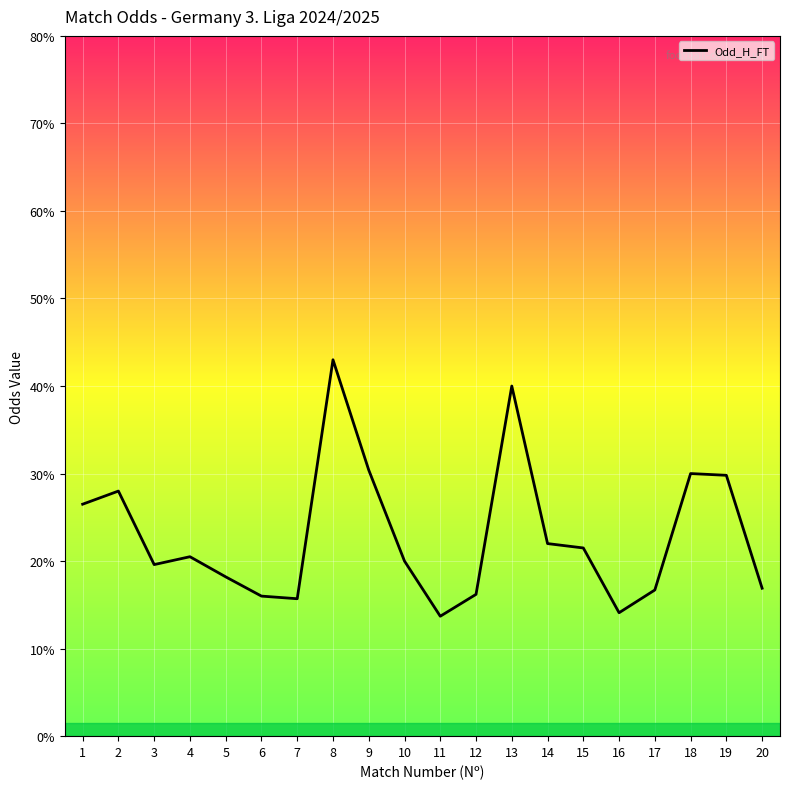

List the labels in order of value, largest first.

8, 13, 9, 18, 19, 2, 1, 14, 15, 4, 10, 3, 5, 20, 17, 12, 6, 7, 16, 11